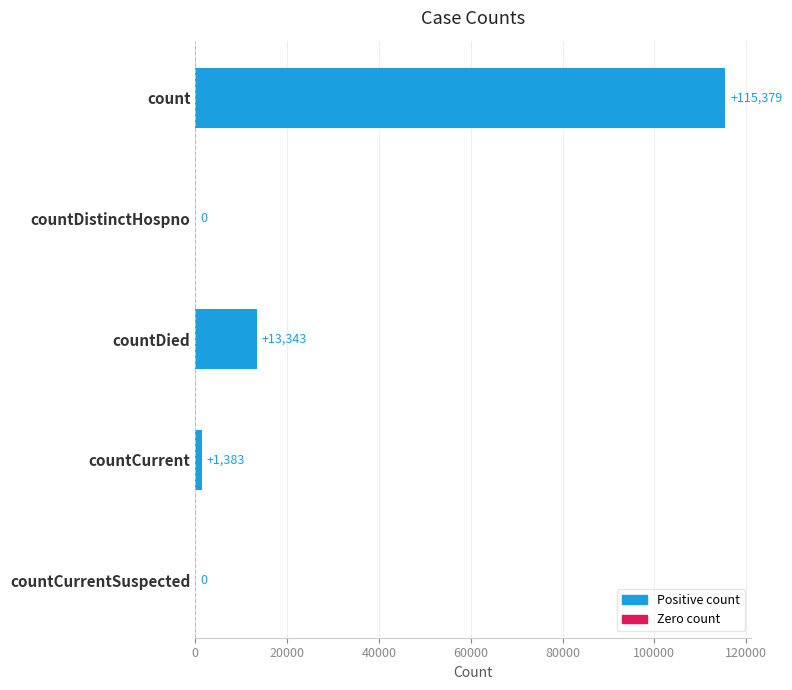

Reading bottom to top, list all the values displayed in this chart.

countCurrentSuspected=0	countCurrent=1383	countDied=13343	countDistinctHospno=0	count=115379